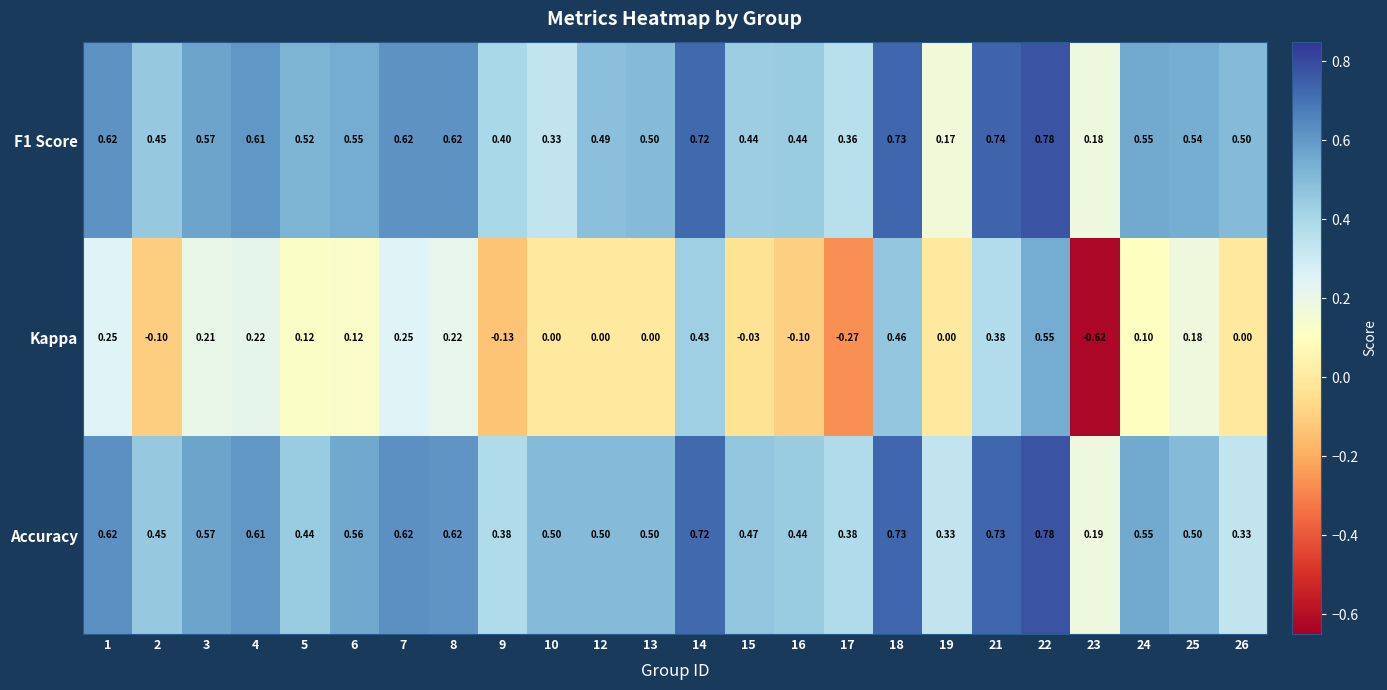

Which series has the largest range (max minus min)?

Kappa